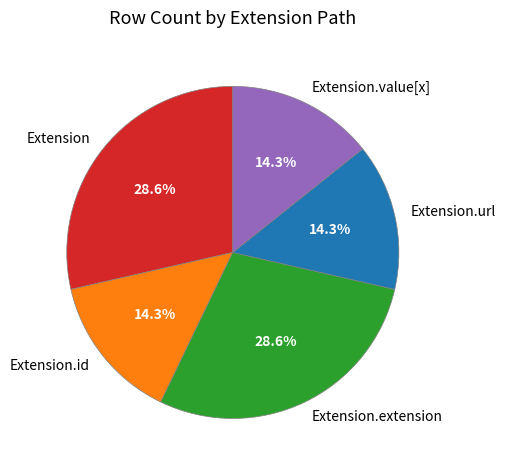

To the nearest percent, what is the average slice percentage?

20%